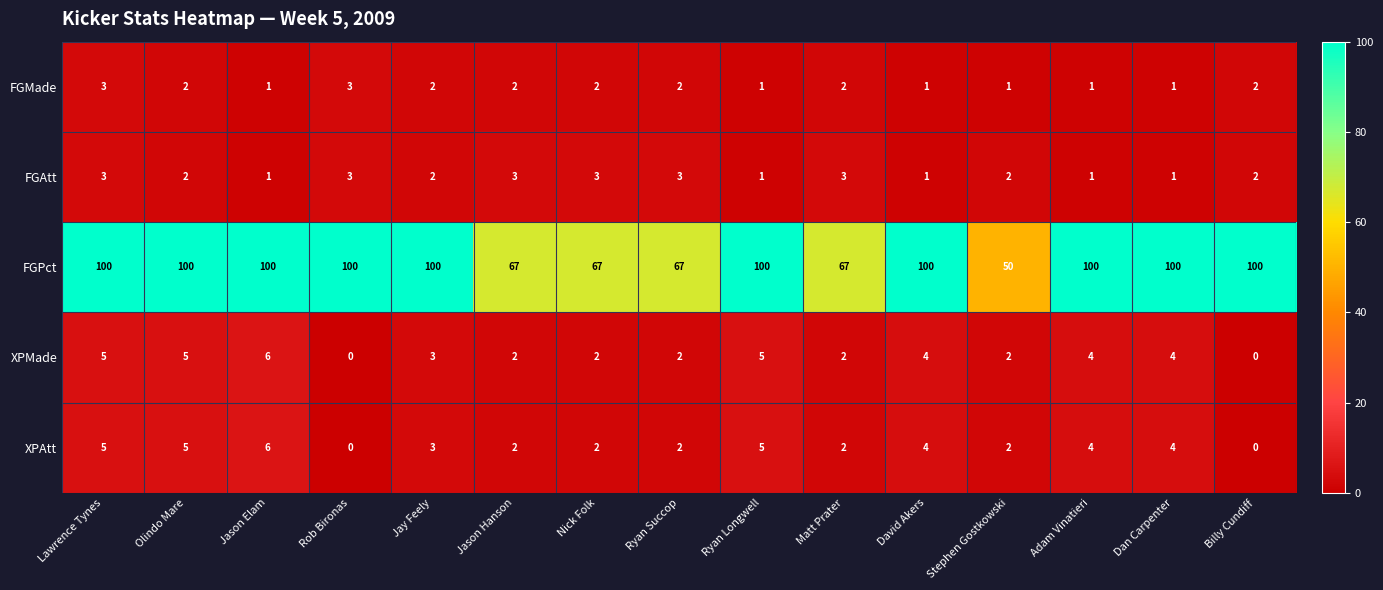

What is the spread (max minus min) of values at Rob Bironas?

100